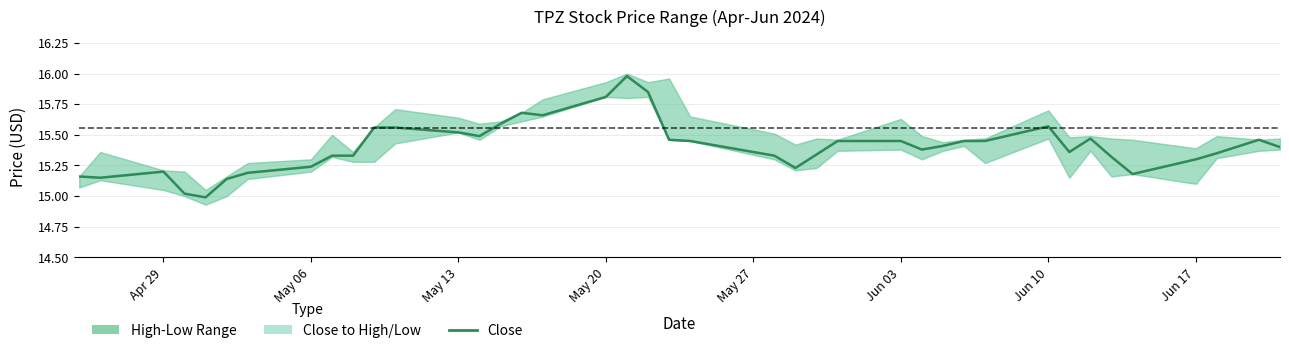

What is the difference between the maximum and second lowest values?

1.0